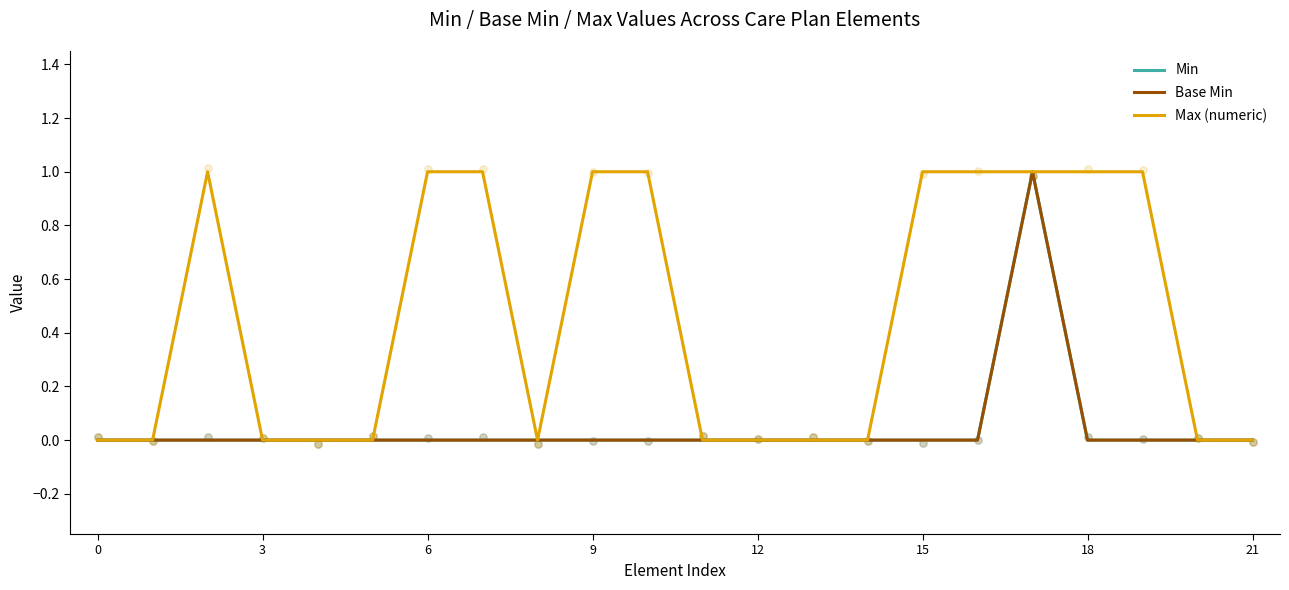

Is the value of Min at 15 greater than the value of Max (numeric) at 17?

No